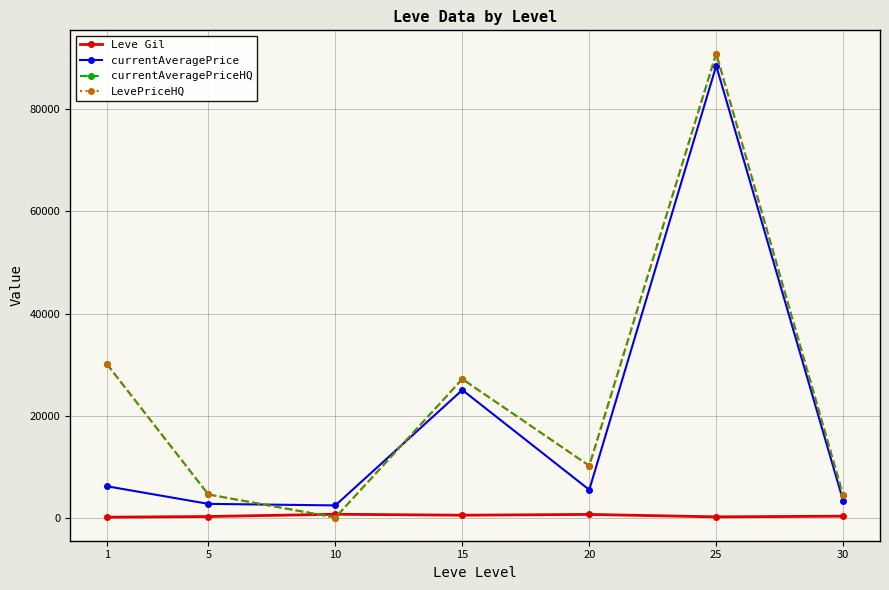

Does the chart have visible grid lines?

Yes